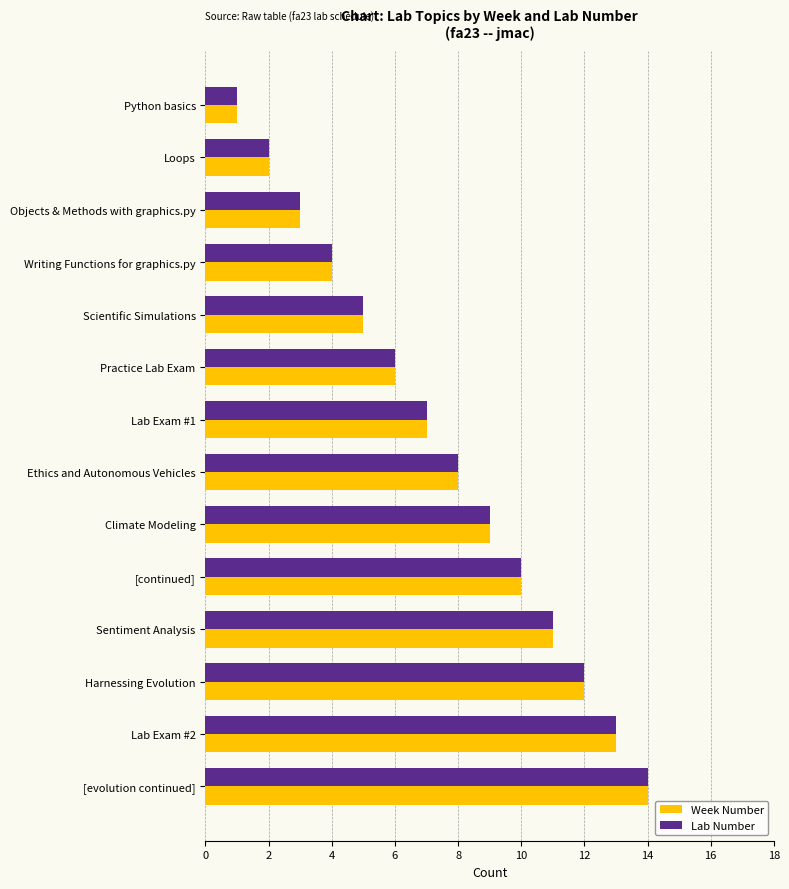

At which category is the sum across all series the highest?

[evolution continued]